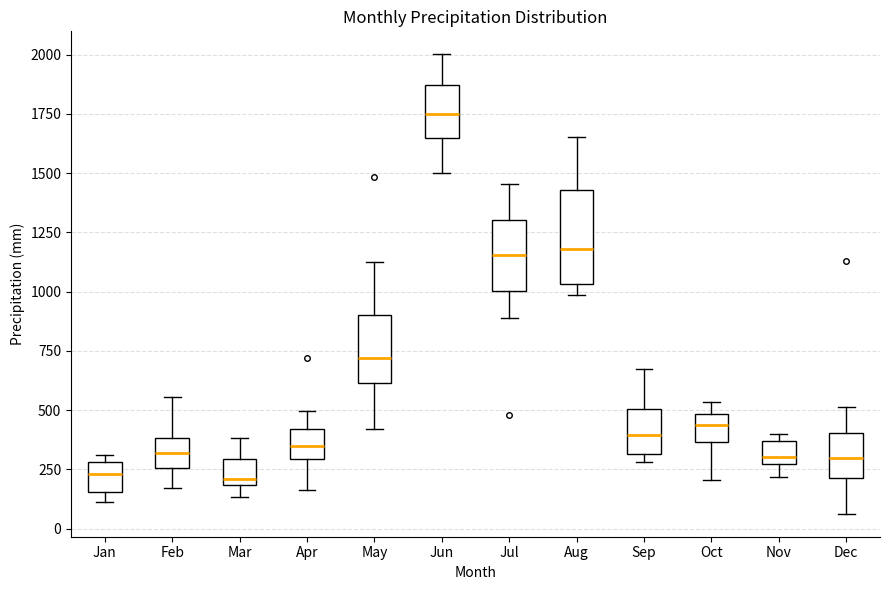

Which box is the tallest, from its lower edge to its upper edge?

Aug